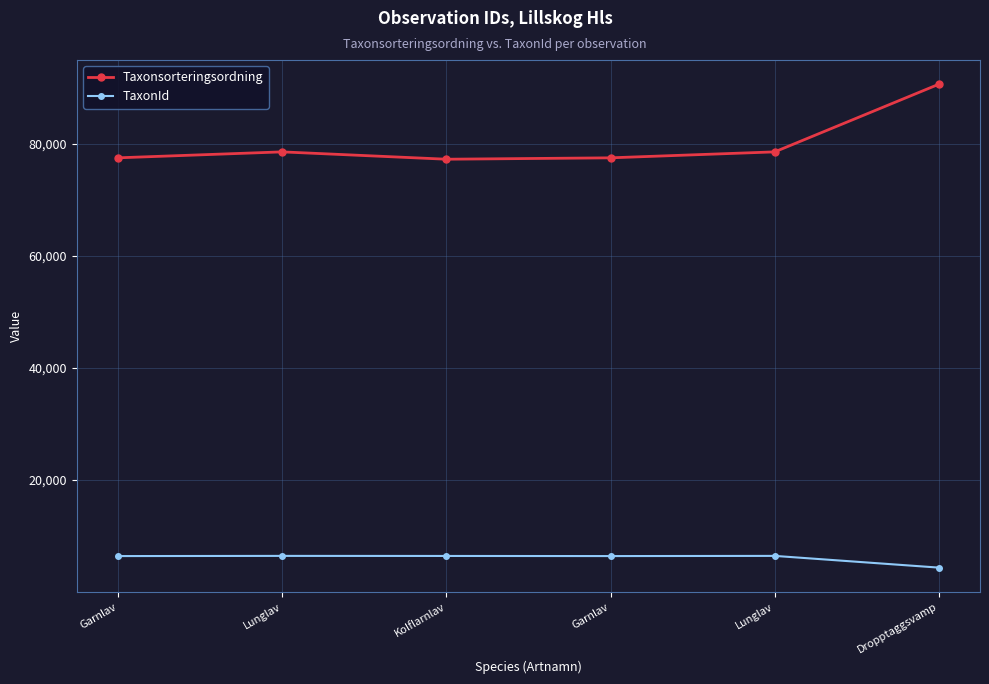

What are all the series names shown in the legend?

Taxonsorteringsordning, TaxonId